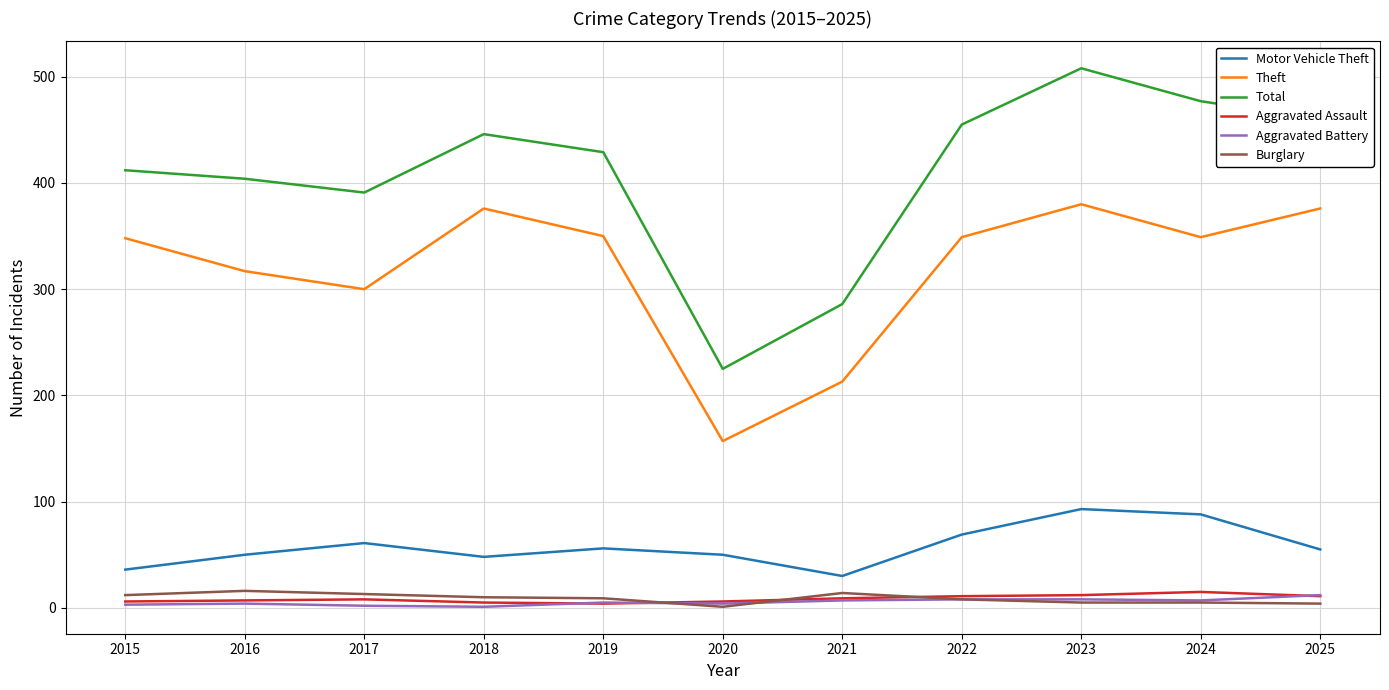

Between 2018 and 2021, which series saw the biggest shift?

Theft